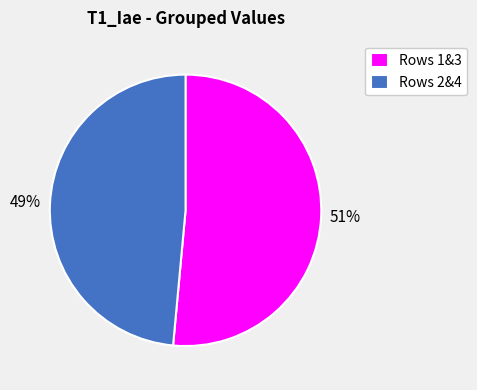

Which slice is the largest?

Rows 1&3